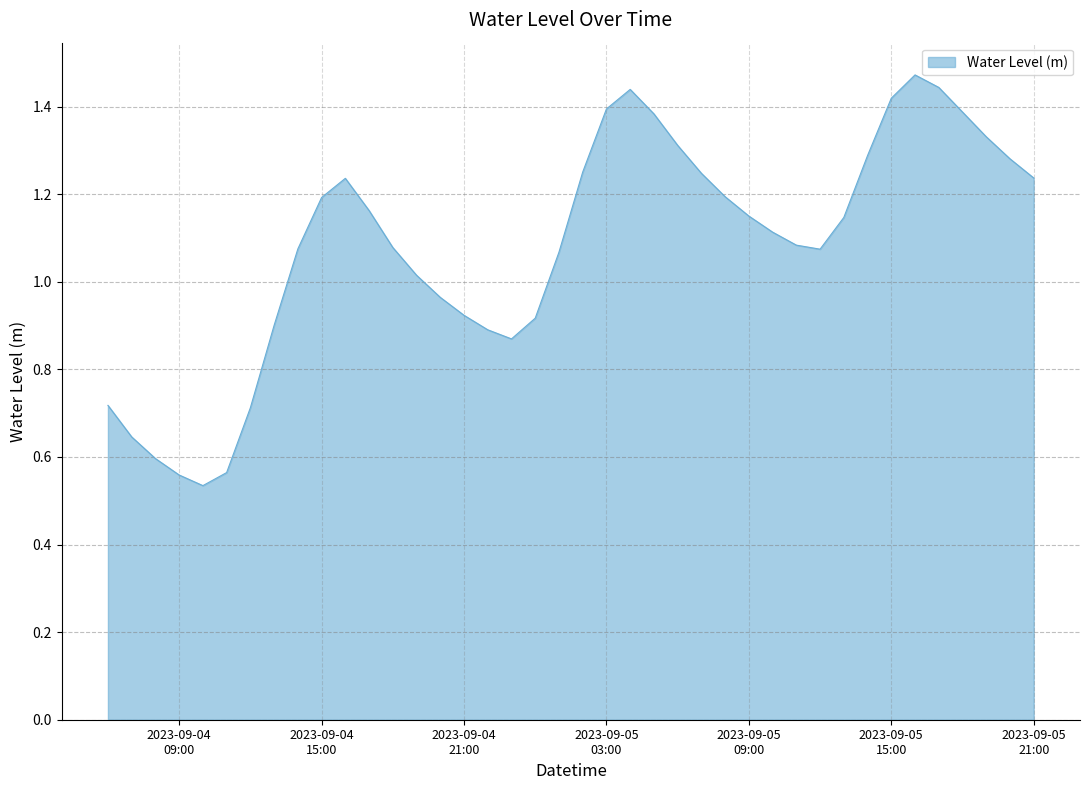

Rank the categories by value from highest to lowest.

2023-09-05 16:00:00, 2023-09-05 17:00:00, 2023-09-05 04:00:00, 2023-09-05 15:00:00, 2023-09-05 03:00:00, 2023-09-05 18:00:00, 2023-09-05 05:00:00, 2023-09-05 19:00:00, 2023-09-05 06:00:00, 2023-09-05 14:00:00, 2023-09-05 20:00:00, 2023-09-05 02:00:00, 2023-09-05 07:00:00, 2023-09-05 21:00:00, 2023-09-04 16:00:00, 2023-09-05 08:00:00, 2023-09-04 15:00:00, 2023-09-04 17:00:00, 2023-09-05 09:00:00, 2023-09-05 13:00:00, 2023-09-05 10:00:00, 2023-09-05 11:00:00, 2023-09-04 18:00:00, 2023-09-04 14:00:00, 2023-09-05 12:00:00, 2023-09-05 01:00:00, 2023-09-04 19:00:00, 2023-09-04 20:00:00, 2023-09-04 21:00:00, 2023-09-05 00:00:00, 2023-09-04 13:00:00, 2023-09-04 22:00:00, 2023-09-04 23:00:00, 2023-09-04 06:00:00, 2023-09-04 12:00:00, 2023-09-04 07:00:00, 2023-09-04 08:00:00, 2023-09-04 11:00:00, 2023-09-04 09:00:00, 2023-09-04 10:00:00